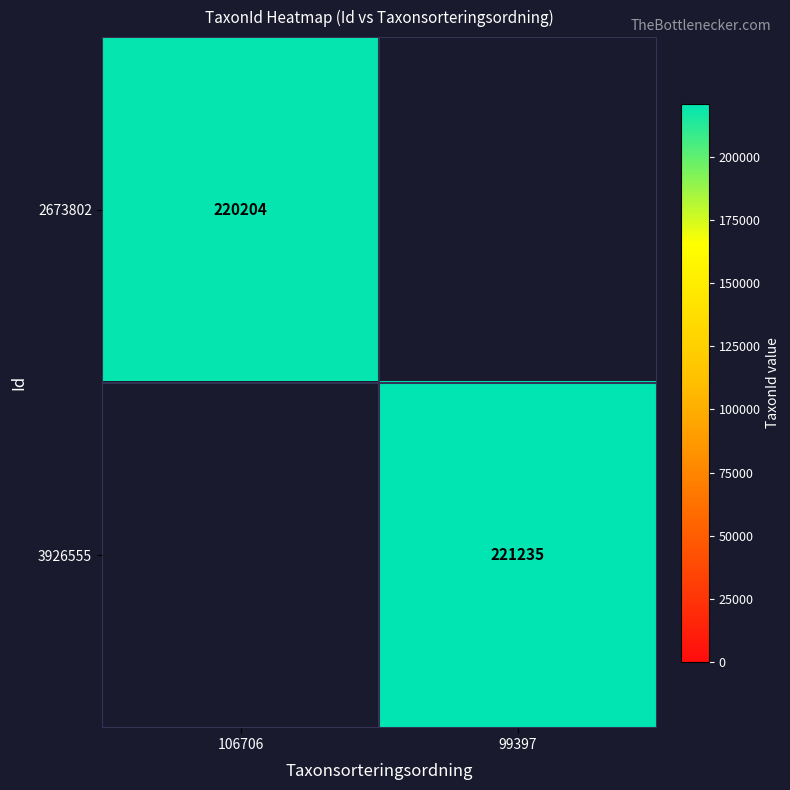

What is the minimum value shown in the chart?

220204.0